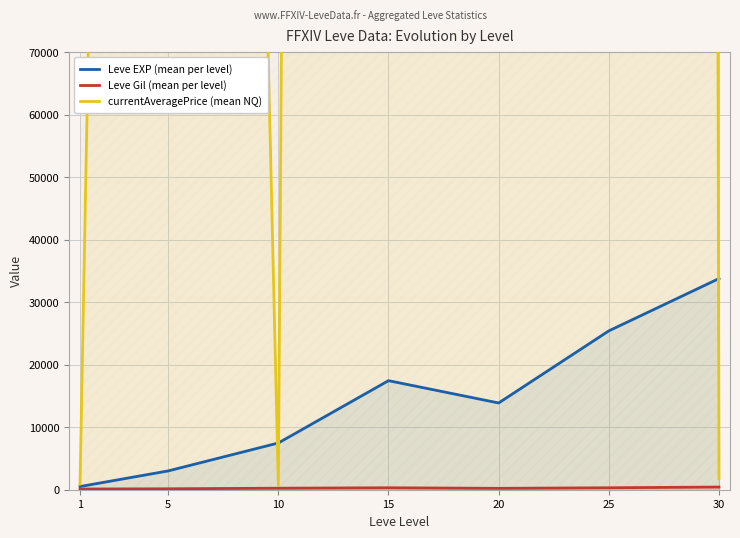

The value of currentAveragePrice (mean NQ) at 30 is 2934.9. True or false?

False